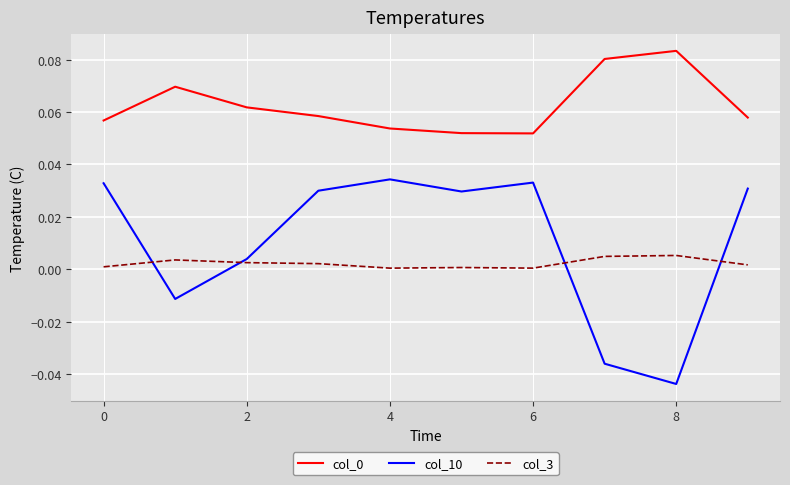

Is this an area chart (filled region under the line)?

No